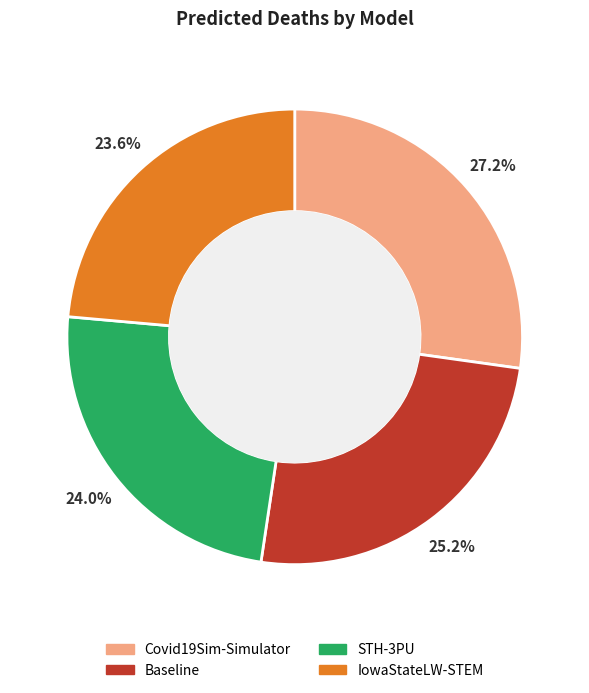

Is there a majority slice in this chart?

No